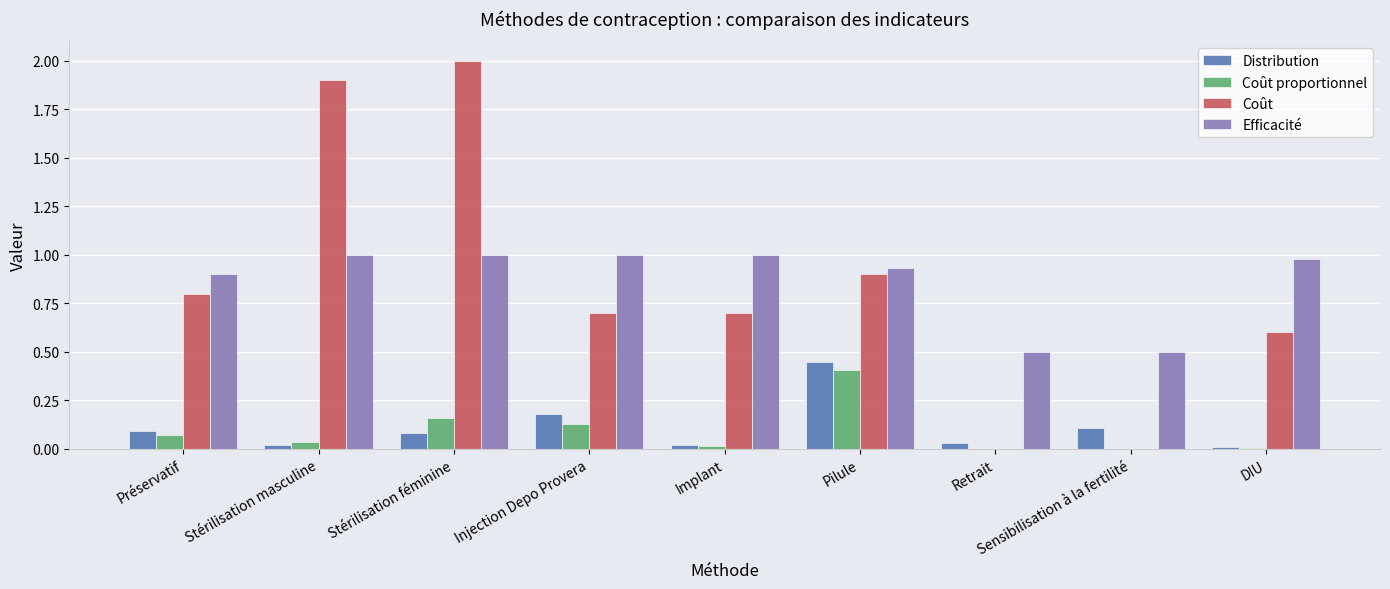

Which series has the largest total across all categories?

Efficacité